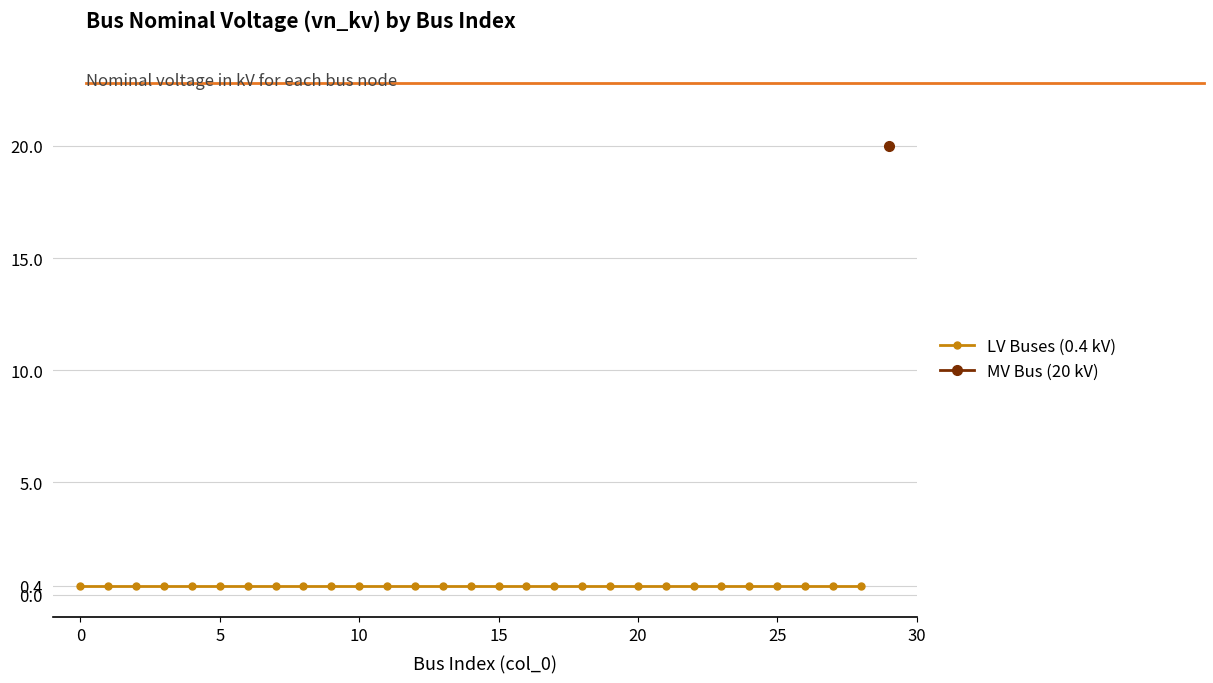

True or false: the data shows 0.4 at 24.

True